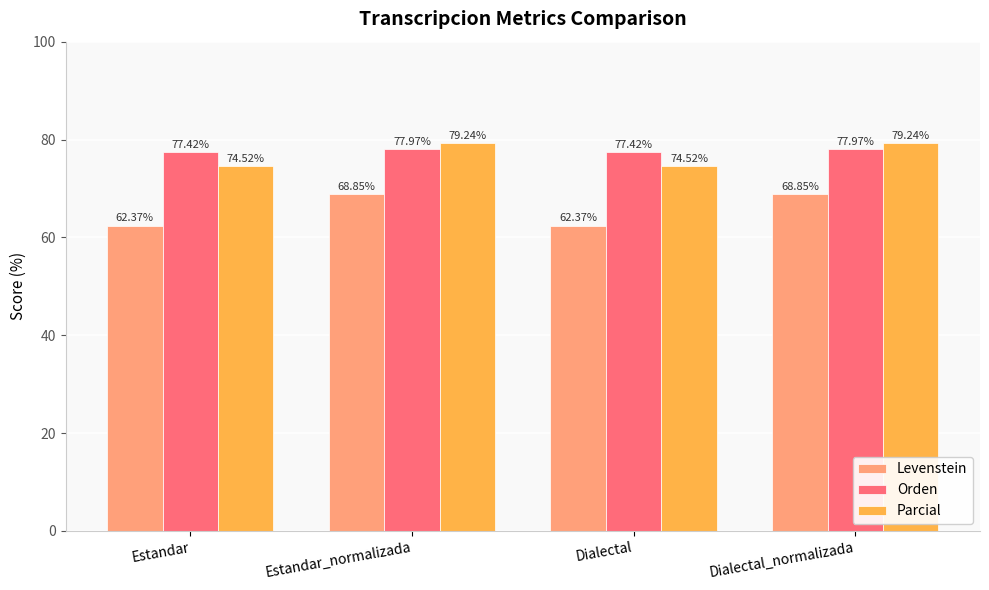

How many data points in Parcial are above 79?

2